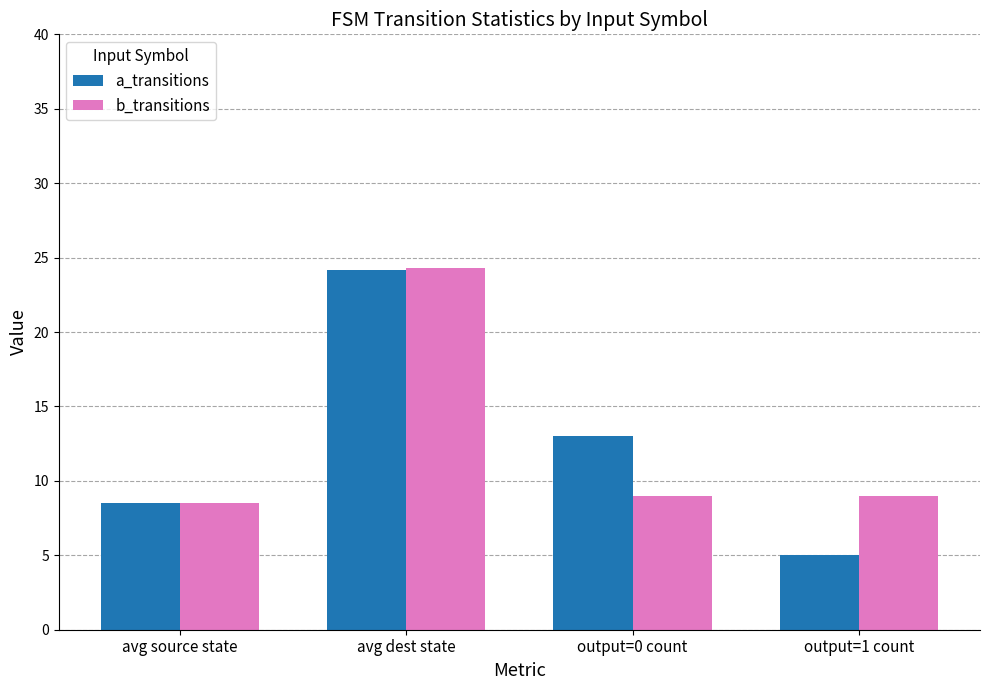

Which category has the highest value in the a_transitions series?

avg dest state